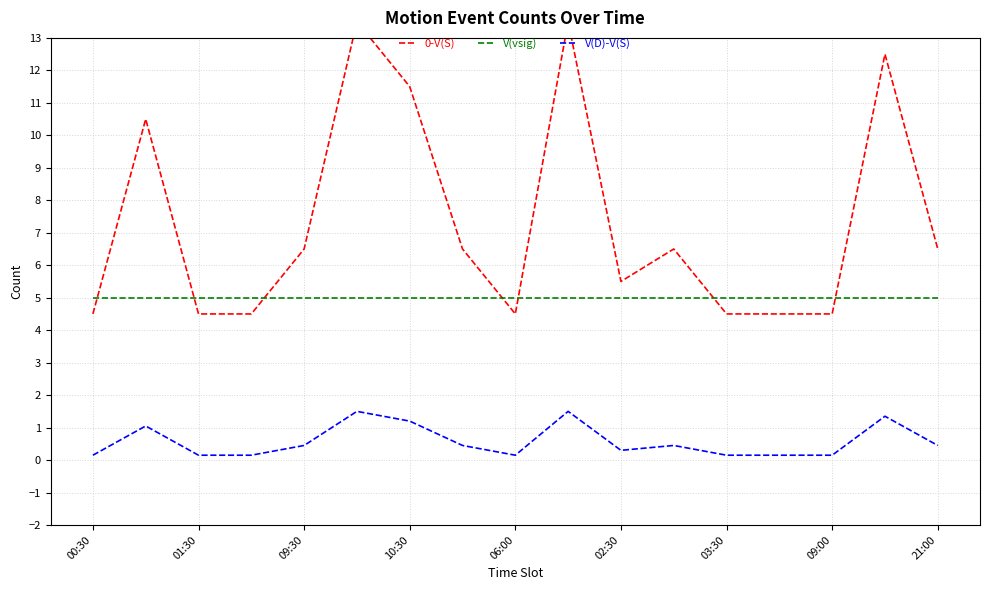

The value of V(D)-V(S) at 09:30 is 0.4. True or false?

True